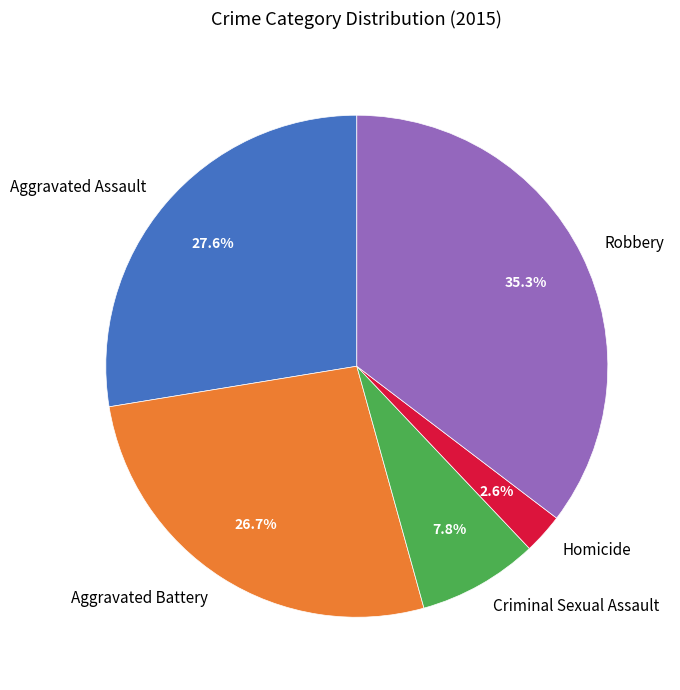

What is the smallest slice in the pie chart?

Homicide